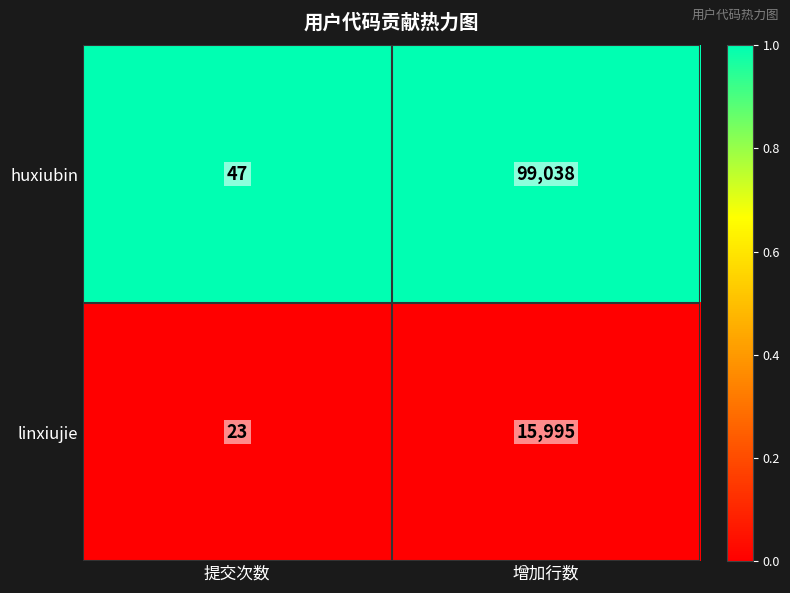

True or false: linxiujie has a value of 32 at 提交次数.

False